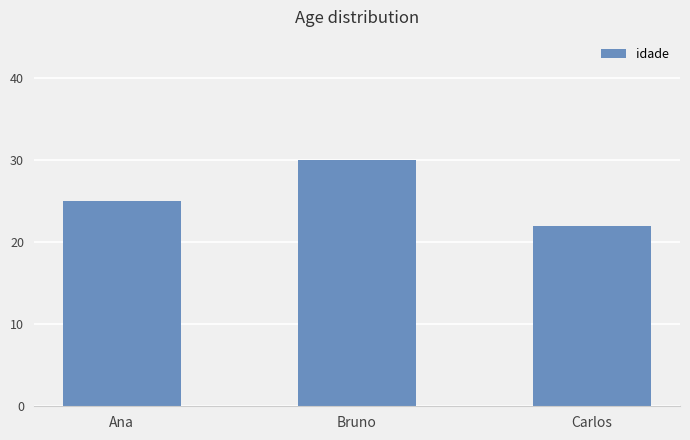

Which category has the highest value across all series?

Bruno